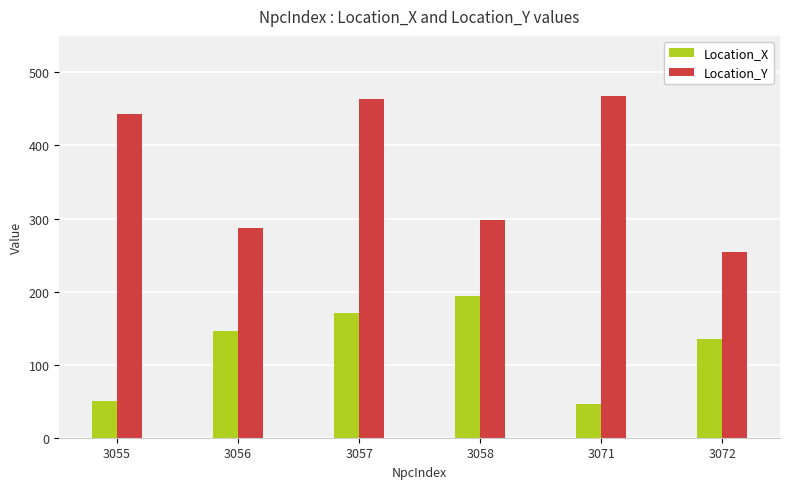

What is the difference between the Location_X values at 3057 and 3058?

23.9